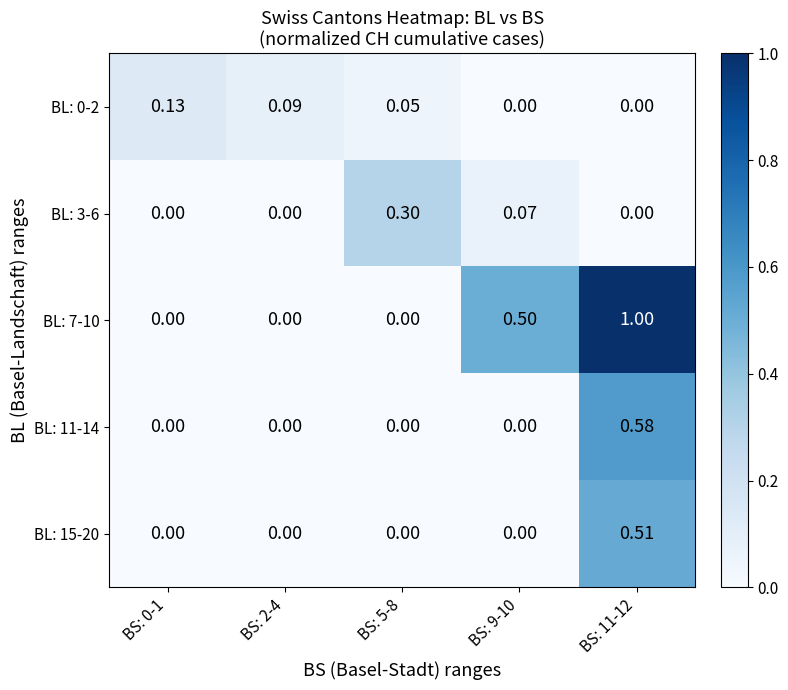

How many series are shown in this chart?

5